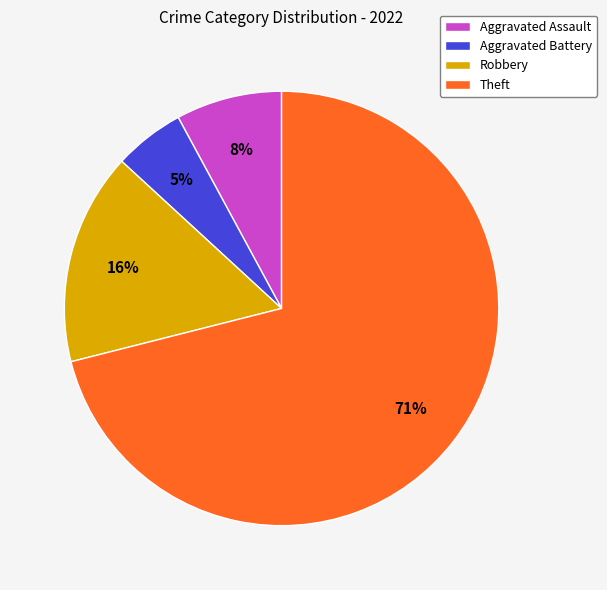

Is it true that Aggravated Battery is 12% of the pie?

False